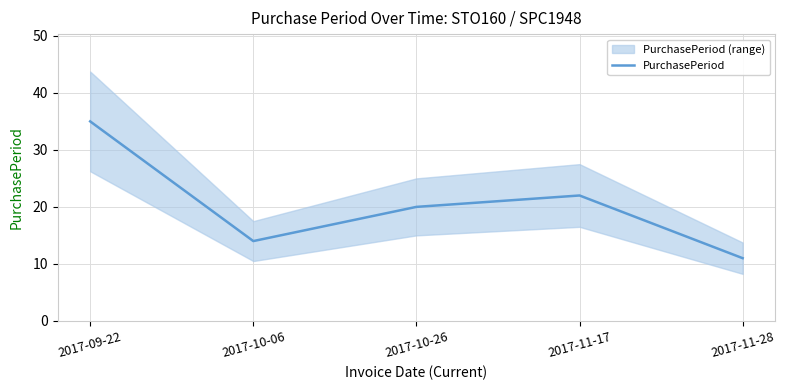

Where is the data nearest to the value 23?

2017-11-17